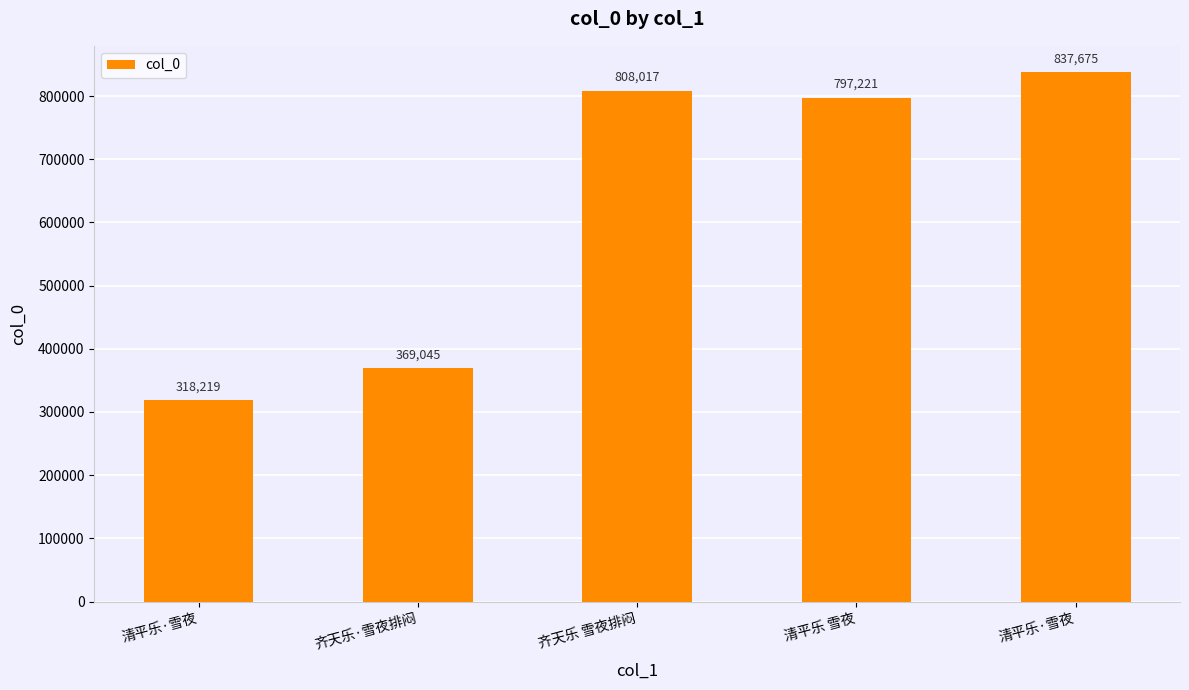

What is the value of the 1st bar from the left?

318219